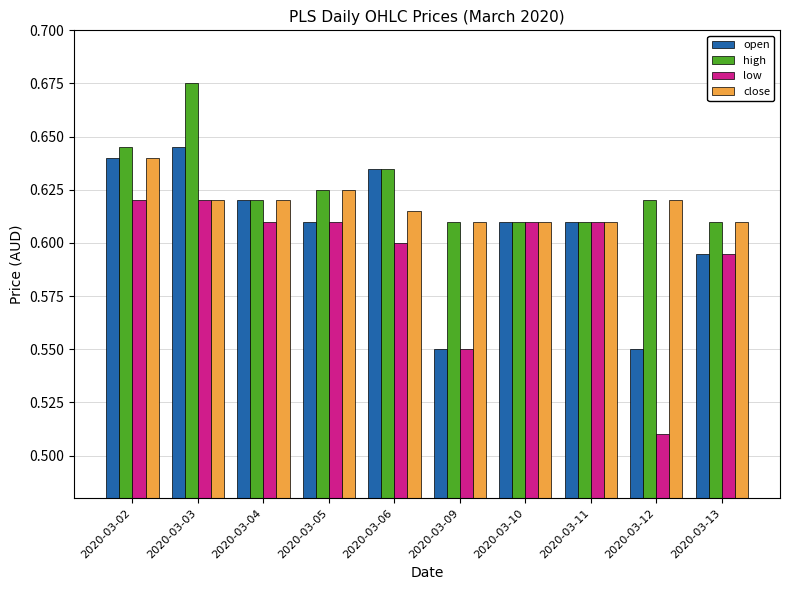

How many groups of bars are there?

10